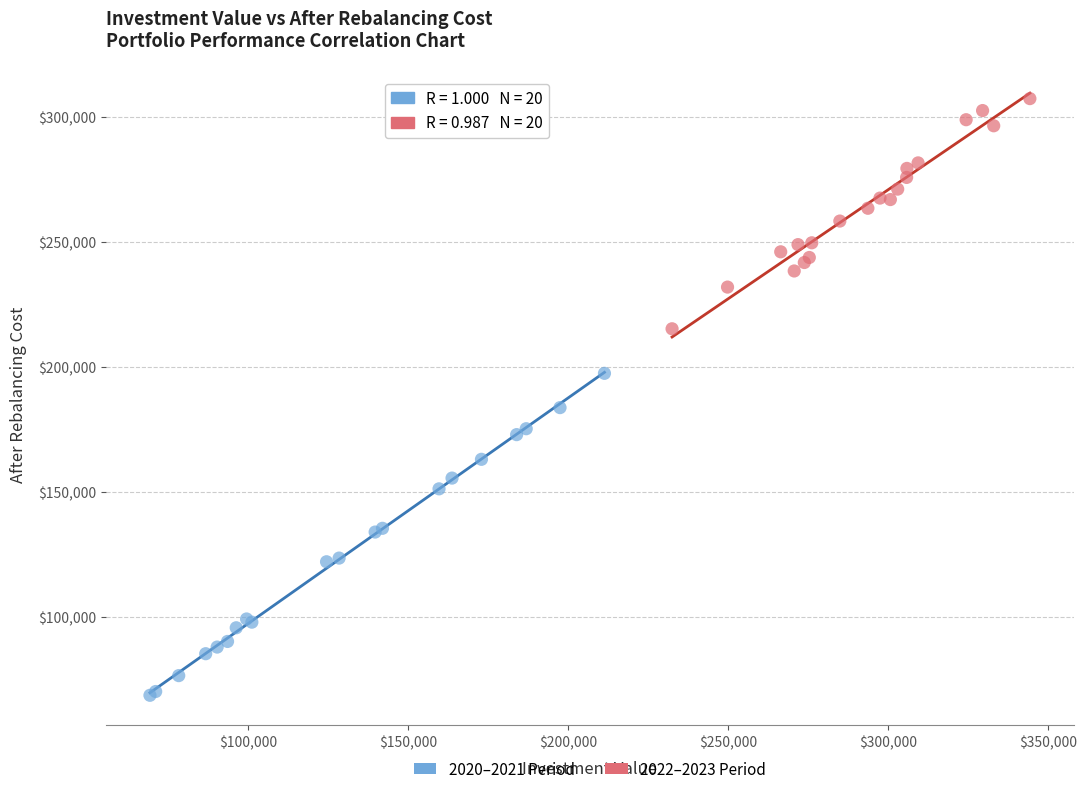

Which series reaches the minimum Y coordinate?

2020–2021 Period